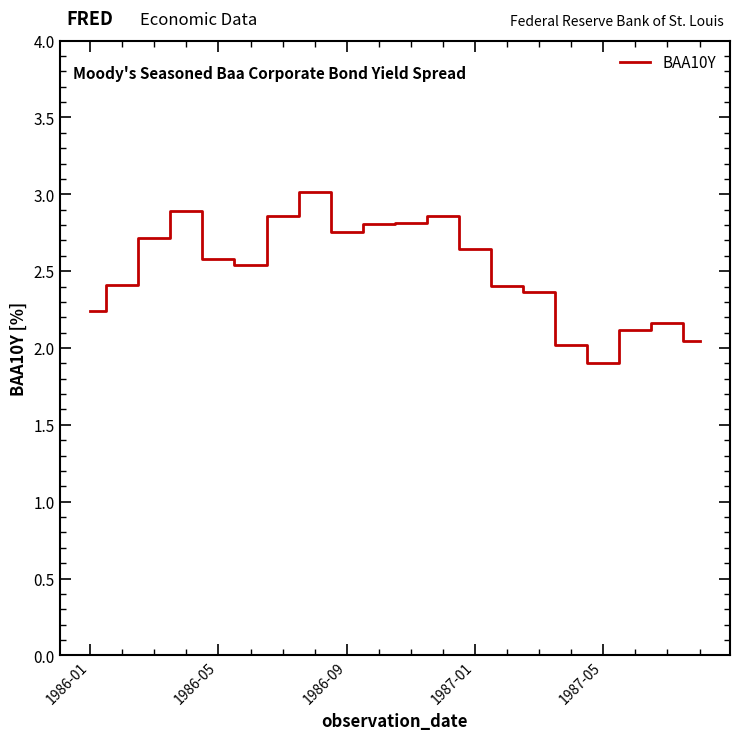

What is the maximum value shown in the chart?

3.0